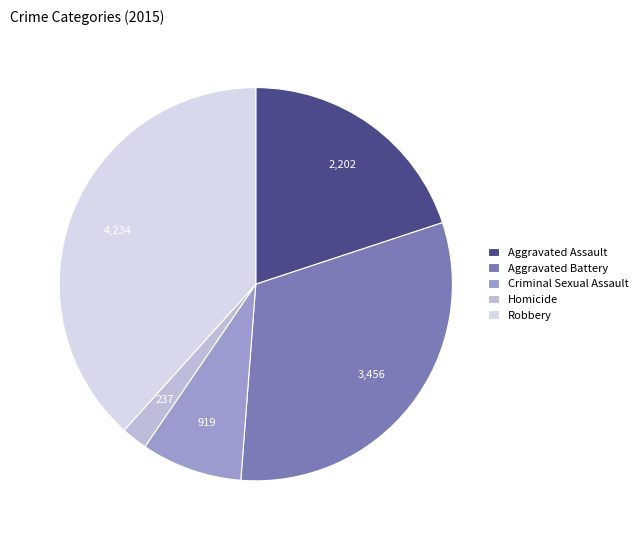

What is the smallest slice in the pie chart?

Homicide